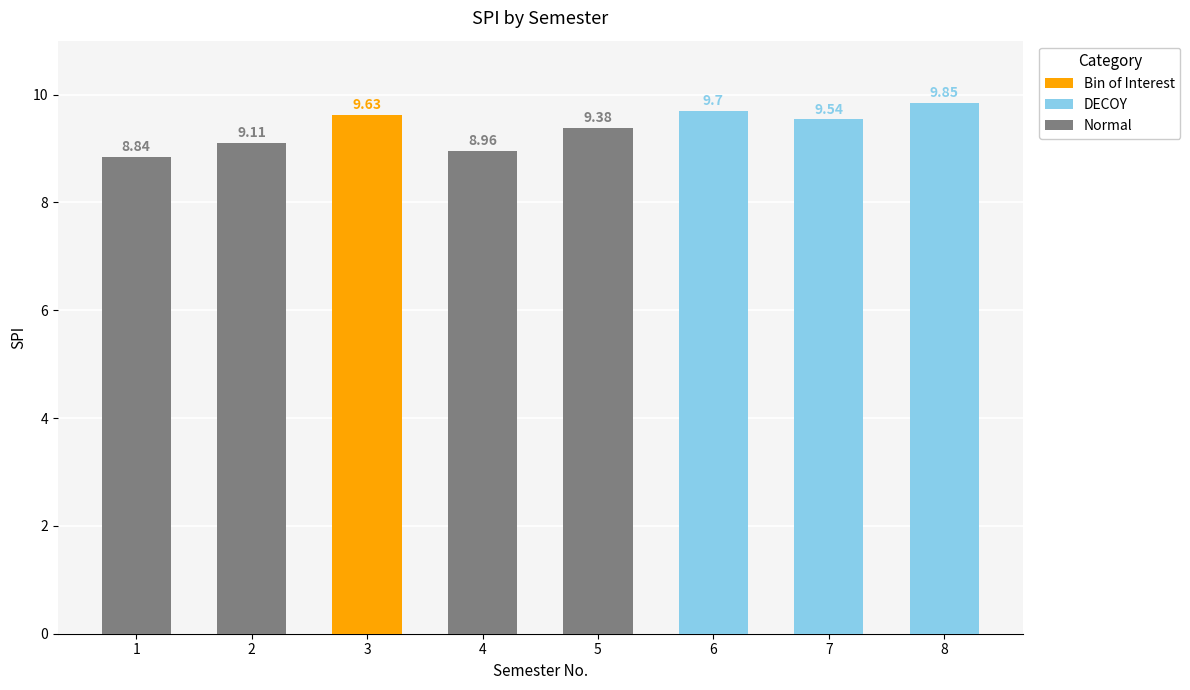

How many bars are there in total?

8